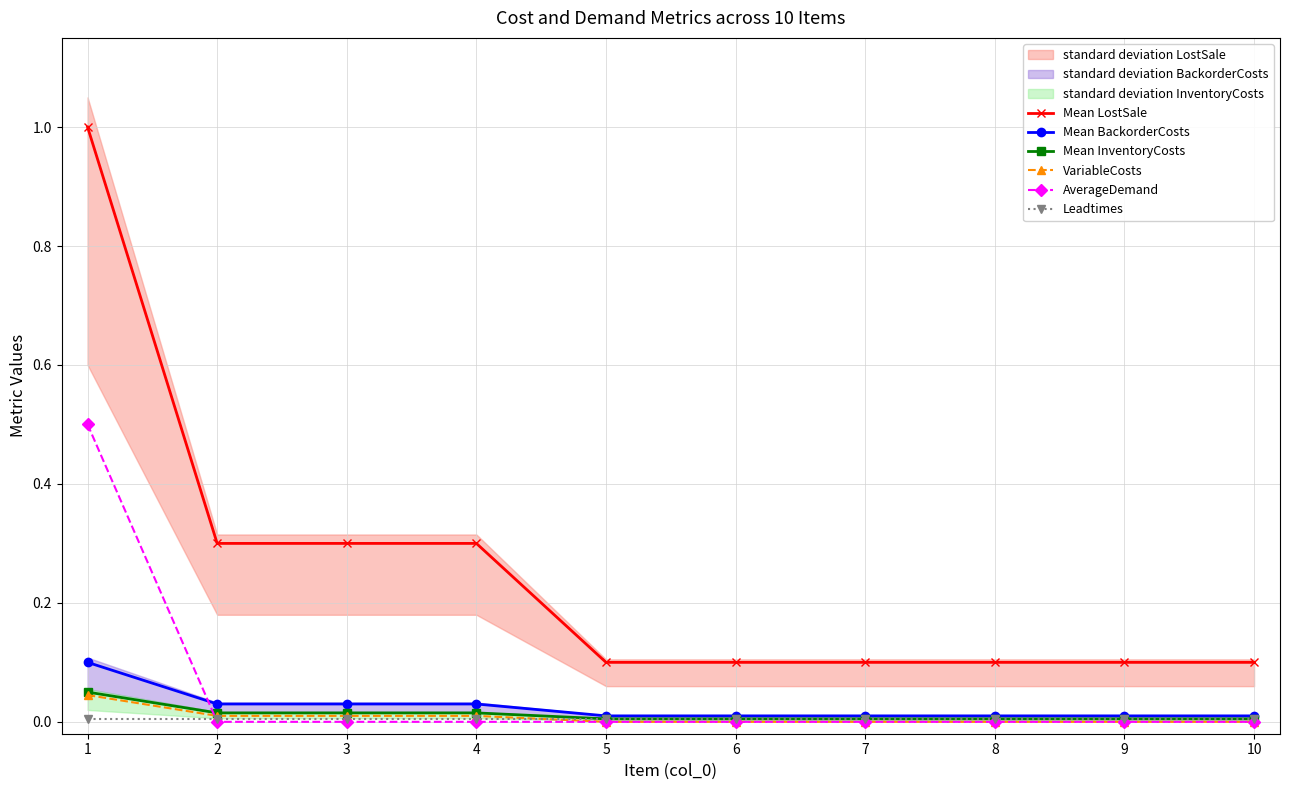

Which category has the highest value in the Mean InventoryCosts series?

1